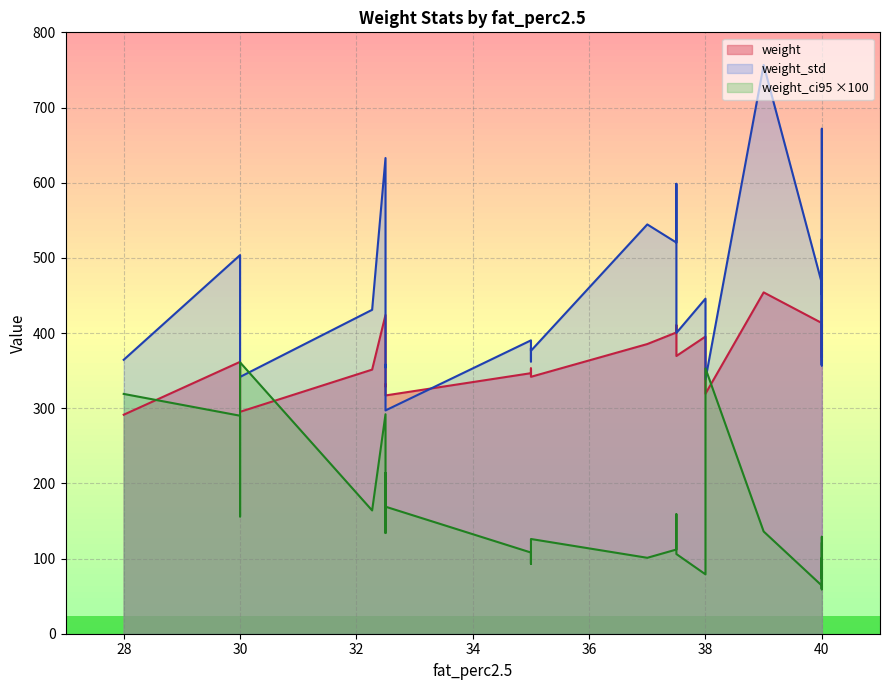

Reading right to left, transcribe all the data shown in this chart.

weight: 0.0=377.6	0.0=346.6	0.0=413.3	0.0=385.3	0.0=291.3	0.0=385.1	0.0=317.0	0.0=410.4	0.0=454.1	0.0=328.9	0.0=395.3	0.0=394.5	0.0=295.2	0.0=367.5	0.0=352.9	0.0=331.8	0.0=369.4	0.0=322.1	0.0=431.6	0.0=398.1	0.0=363.1	0.0=402.3	0.0=400.8	0.0=413.3	0.0=352.7	0.0=351.3	0.0=341.8	0.0=314.6	0.0=440.3	0.0=361.7	0.0=403.6	0.0=424.0	0.0=319.2
weight_std: 0.0=473.6	0.0=390.2	0.0=525.0	0.0=544.5	0.0=364.4	0.0=395.9	0.0=297.0	0.0=598.5	0.0=756.6	0.0=354.3	0.0=445.7	0.0=440.4	0.0=341.6	0.0=356.8	0.0=362.2	0.0=358.0	0.0=400.1	0.0=402.1	0.0=635.0	0.0=445.4	0.0=357.6	0.0=497.6	0.0=520.3	0.0=466.2	0.0=379.8	0.0=430.9	0.0=376.4	0.0=352.4	0.0=671.7	0.0=503.7	0.0=451.9	0.0=632.8	0.0=338.3
weight_ci95: 0.0=1.2	0.0=1.1	0.0=0.7	0.0=1.0	0.0=3.2	0.0=0.6	0.0=1.7	0.0=1.6	0.0=1.4	0.0=1.3	0.0=0.8	0.0=0.7	0.0=3.6	0.0=0.9	0.0=0.9	0.0=2.1	0.0=1.1	0.0=2.4	0.0=1.1	0.0=0.8	0.0=0.8	0.0=1.0	0.0=1.1	0.0=0.6	0.0=0.9	0.0=1.6	0.0=1.3	0.0=1.6	0.0=1.3	0.0=2.9	0.0=0.6	0.0=2.9	0.0=3.5